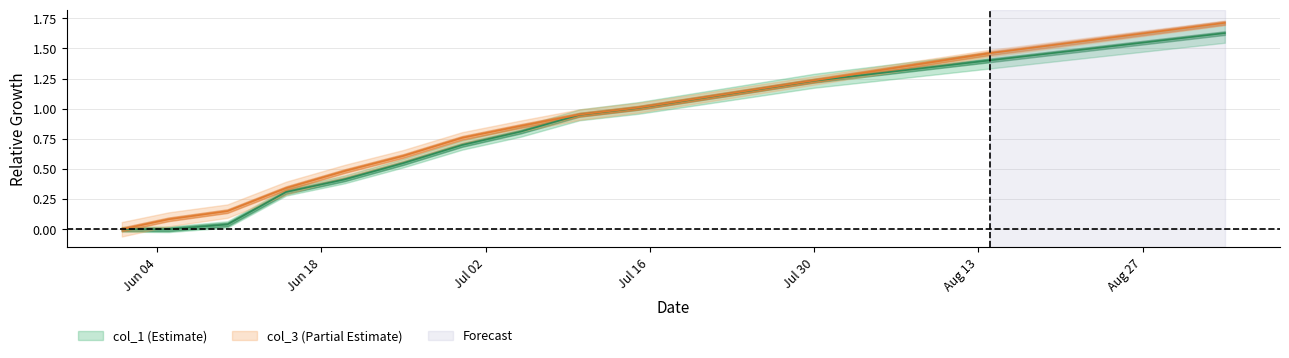

Reading left to right, list all the values displayed in this chart.

col_3: 0.0	0.1	0.2	0.3	0.5	0.6	0.8	0.9	1.0	1.0	1.1	1.2	1.2	1.3	1.4	1.5	1.5	1.6	1.6	1.7
col_1: 0.0	0.0	0.0	0.3	0.4	0.5	0.7	0.8	0.9	1.0	1.1	1.2	1.2	1.3	1.3	1.4	1.5	1.5	1.6	1.6